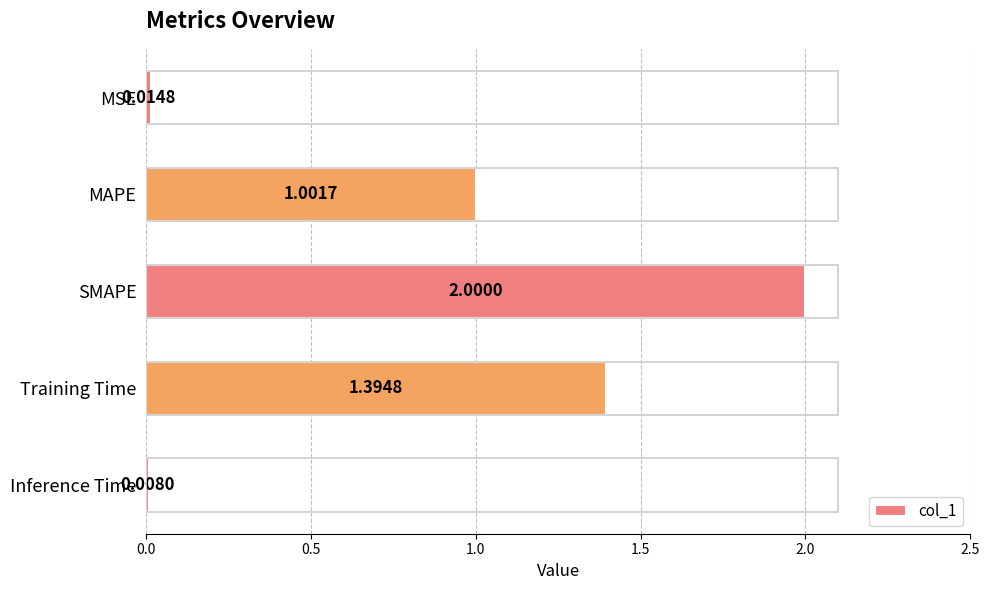

At which label is the value closest to 1?

MAPE